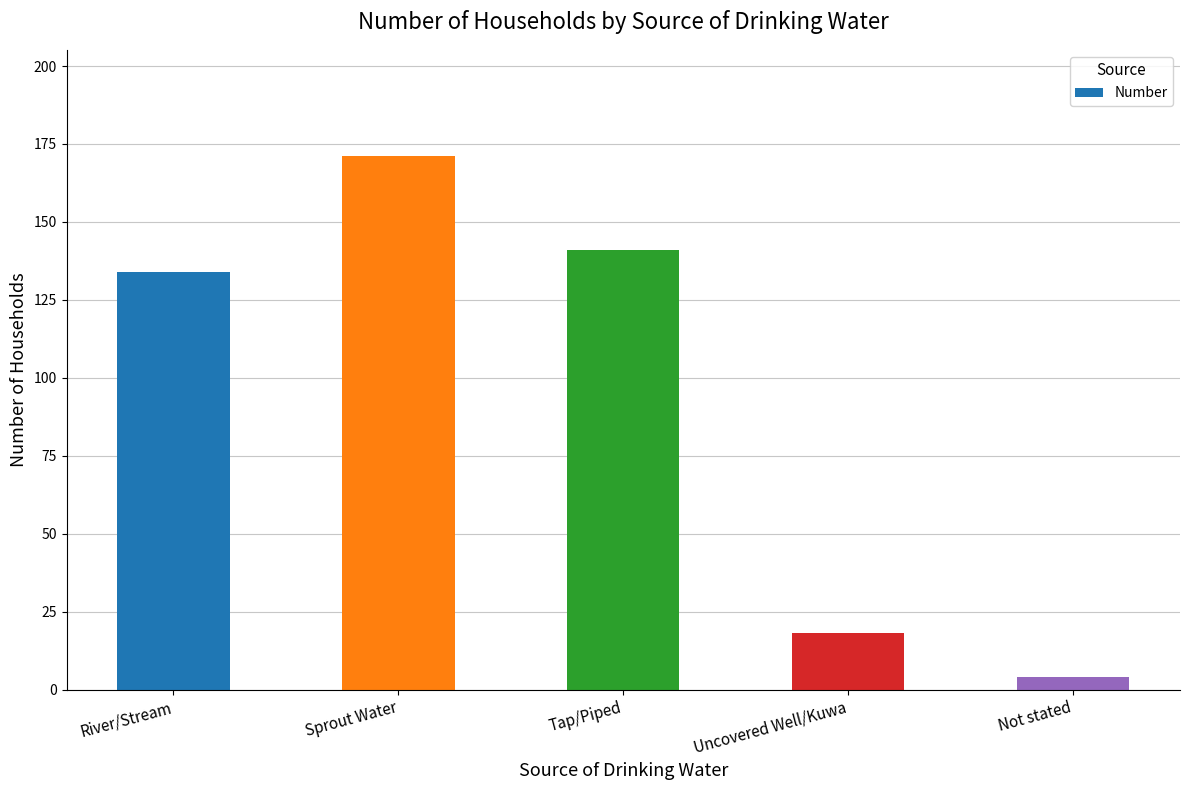

Reading left to right, list all the values displayed in this chart.

River/Stream=134	Sprout Water=171	Tap/Piped=141	Uncovered Well/Kuwa=18	Not stated=4